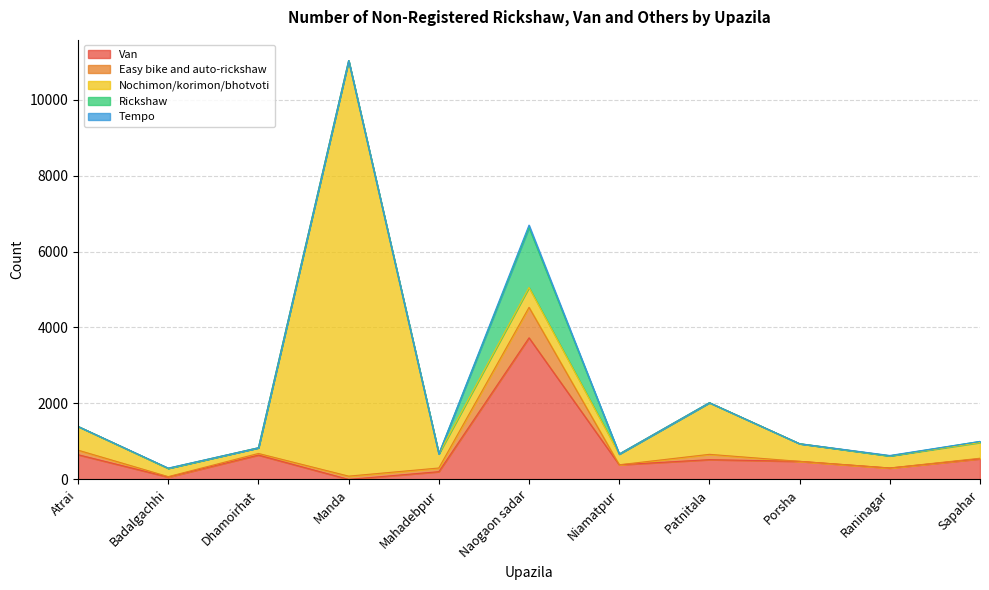

Reading right to left, extract all data points from this chart.

Van: 542	300	475	520	385	3728	203	0	640	61	650
Easy bike and auto-rickshaw: 15	0	0	140	0	803	97	86	43	12	120
Nochimon/korimon/bhotvoti: 415	320	465	1360	283	523	372	10942	150	217	625
Rickshaw: 28	0	0	0	0	1577	0	0	0	3	0
Tempo: 0	10	0	0	0	66	0	0	0	5	0